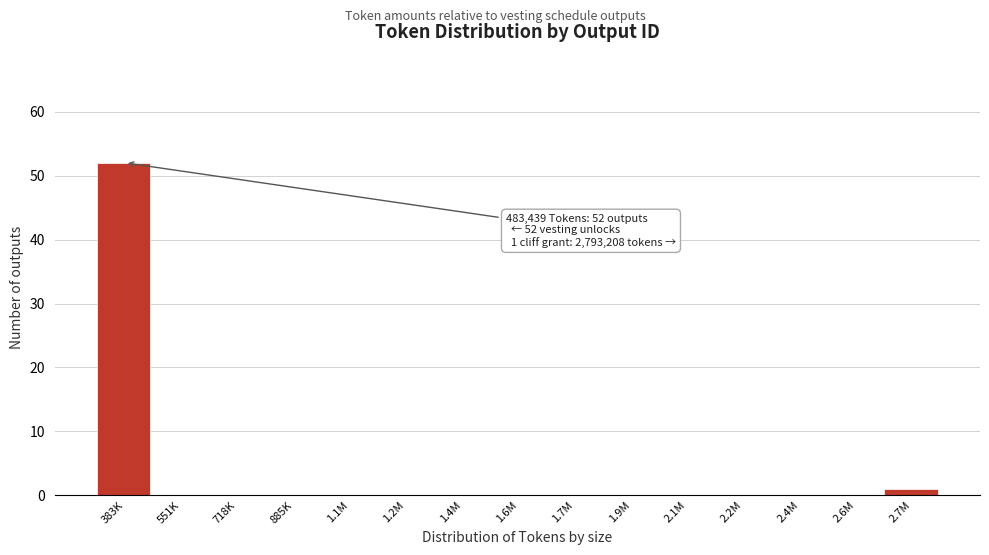

Reading left to right, list all the values displayed in this chart.

383K=52	551K=0	718K=0	885K=0	1.1M=0	1.2M=0	1.4M=0	1.6M=0	1.7M=0	1.9M=0	2.1M=0	2.2M=0	2.4M=0	2.6M=0	2.7M=1